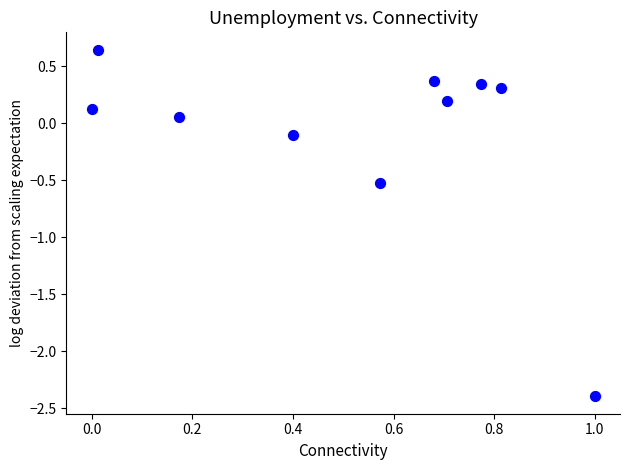

What is the average X value?

0.5